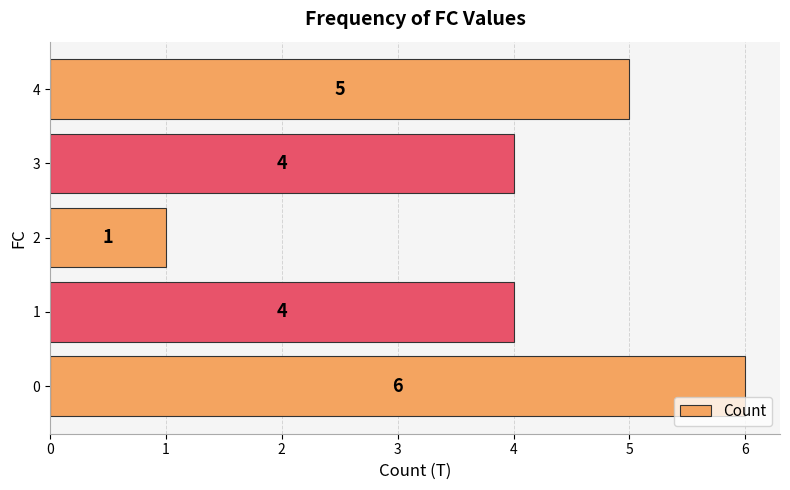

True or false: the data shows 4 at 1.

True